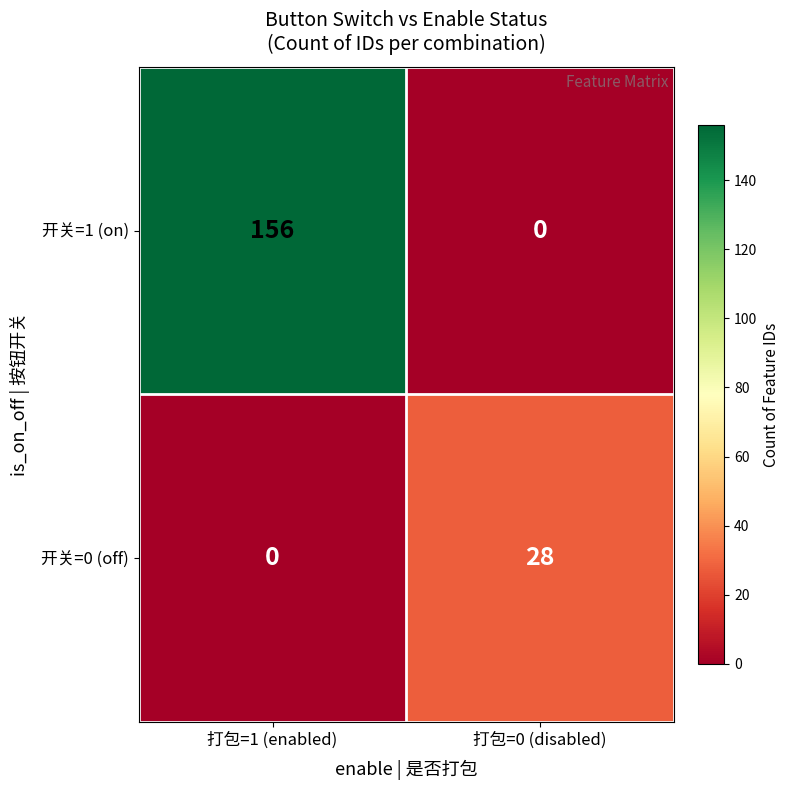

Which series has the largest total across all categories?

开关=1 (on)